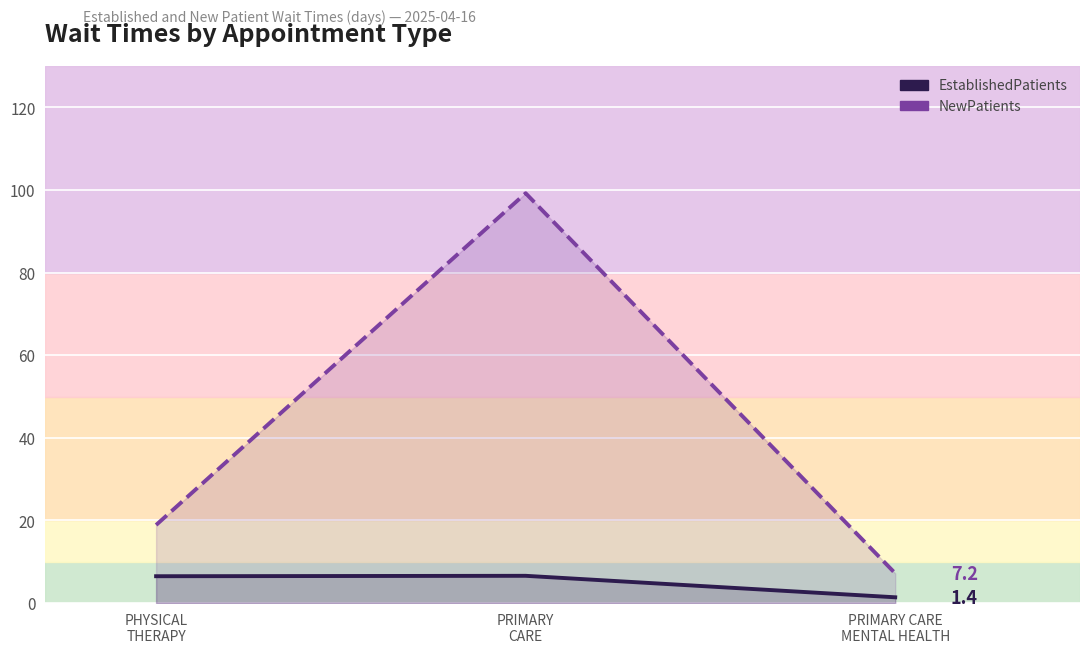

Reading left to right, what are all the values shown in this chart?

EstablishedPatients: 6.5	6.6	1.4
NewPatients: 18.9	99.2	7.2